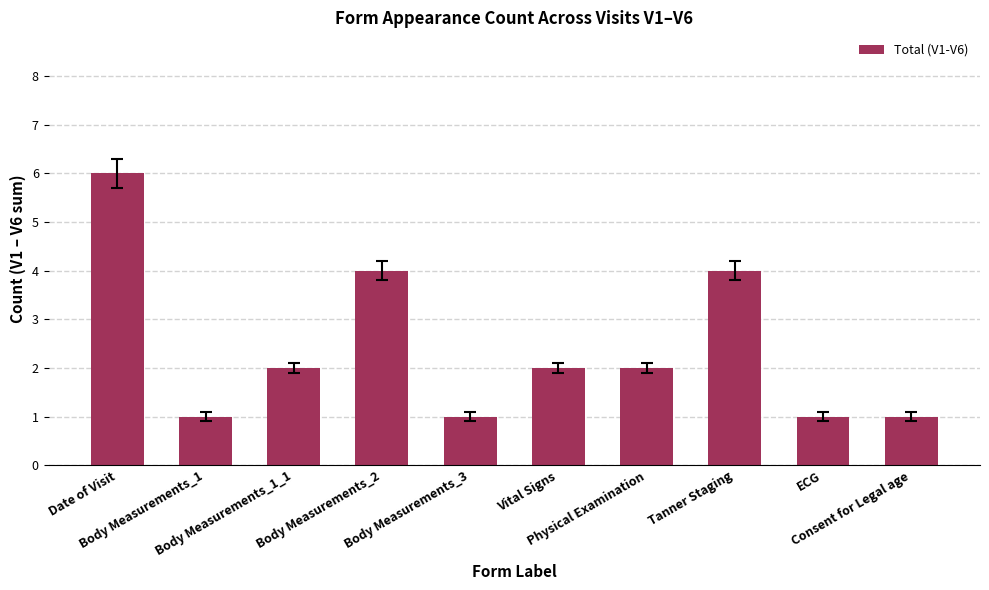

Are the bars grouped side by side (vs. stacked)?

No